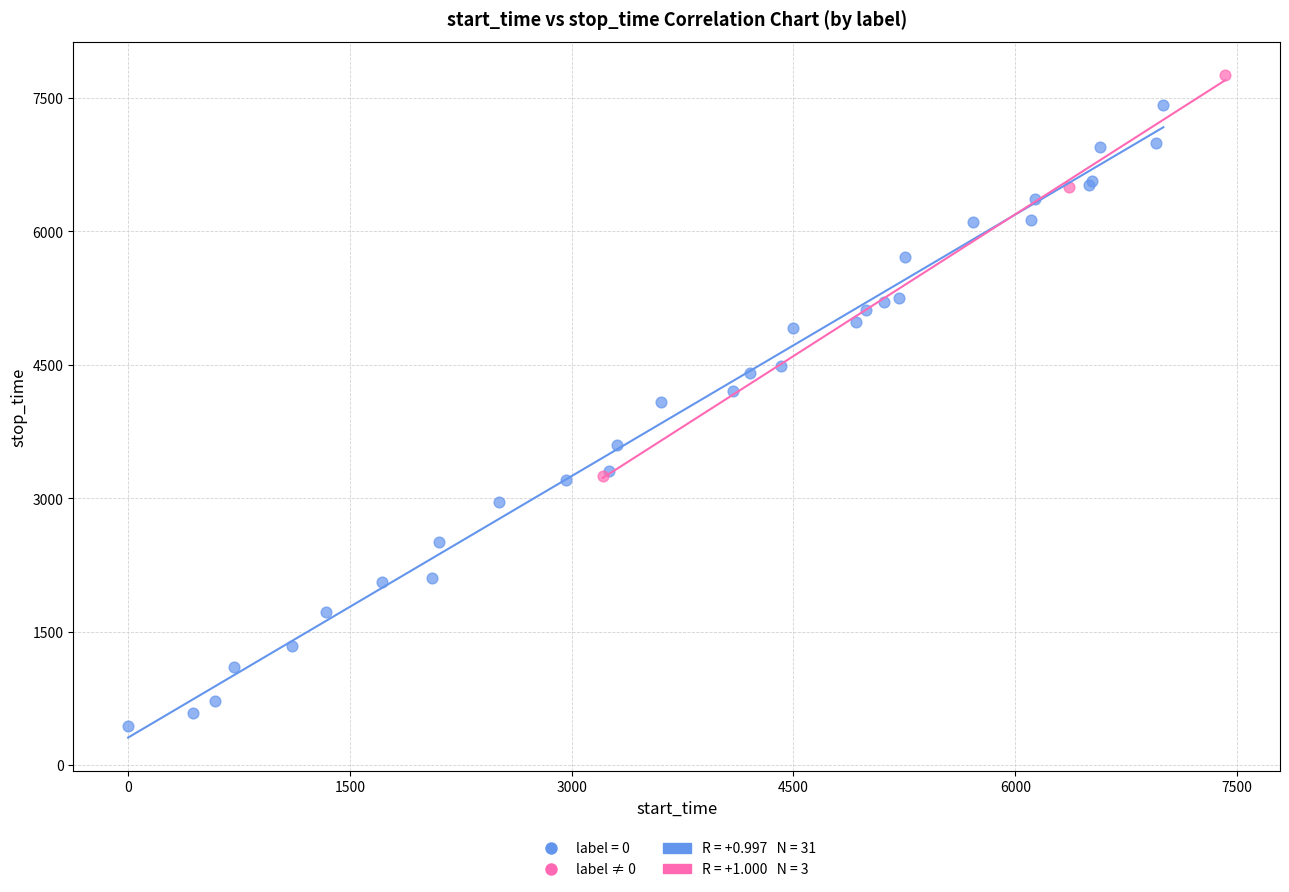

Which series contains the lowest Y value?

label = 0